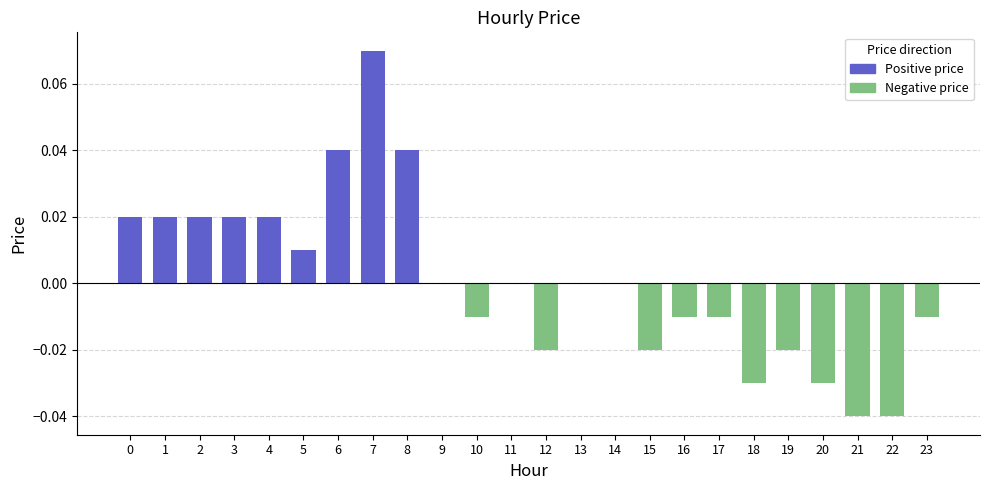

Which has a higher value, 6 or 22?

6